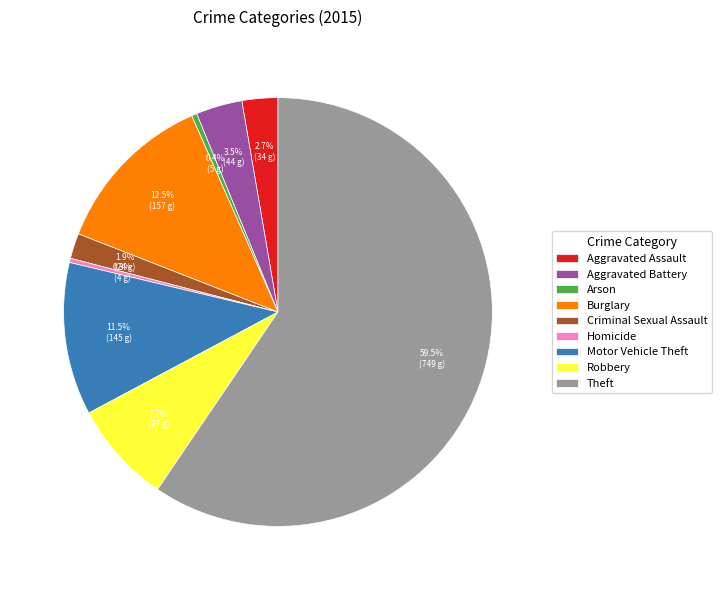

Is there a majority slice in this chart?

Yes